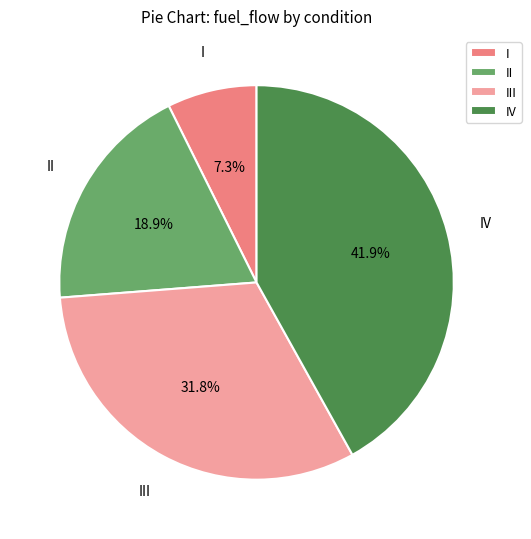

True or false: I accounts for 19% of the total.

False